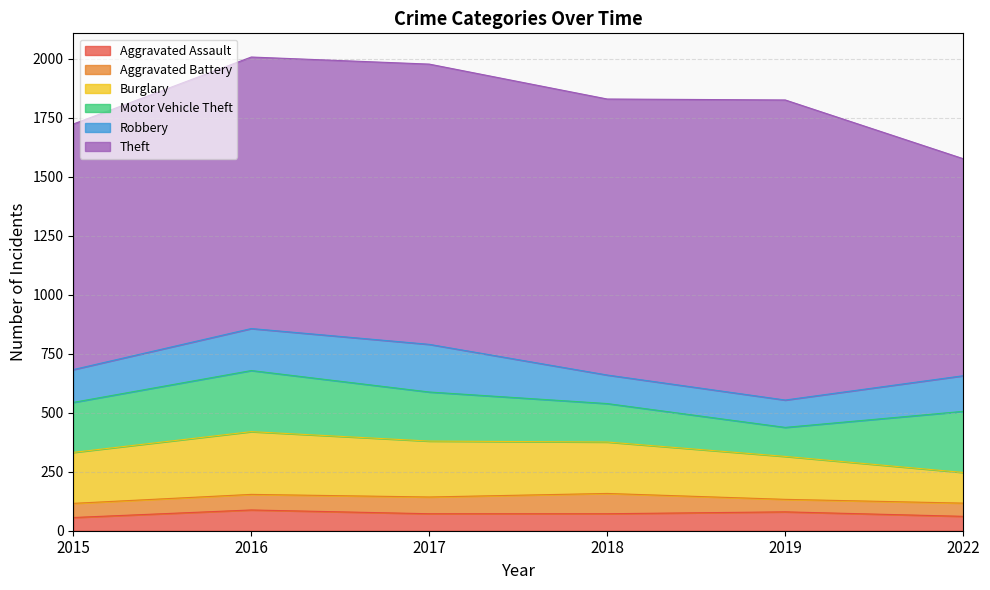

Between 2016 and 2017, which series saw the biggest shift?

Motor Vehicle Theft